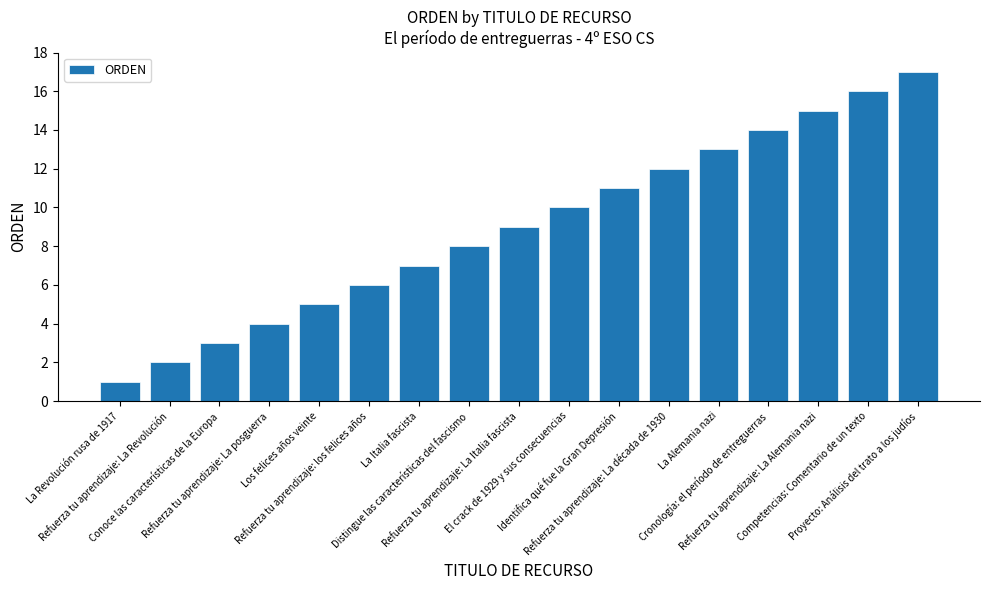

Count the number of data series in this chart.

1